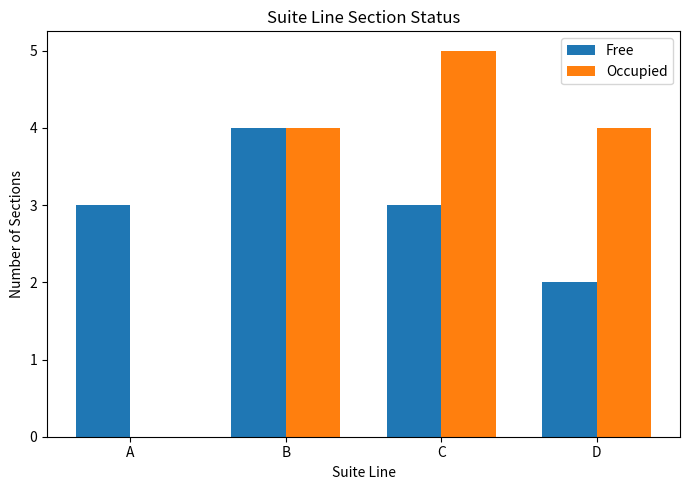

The value of Occupied at D is 7. True or false?

False